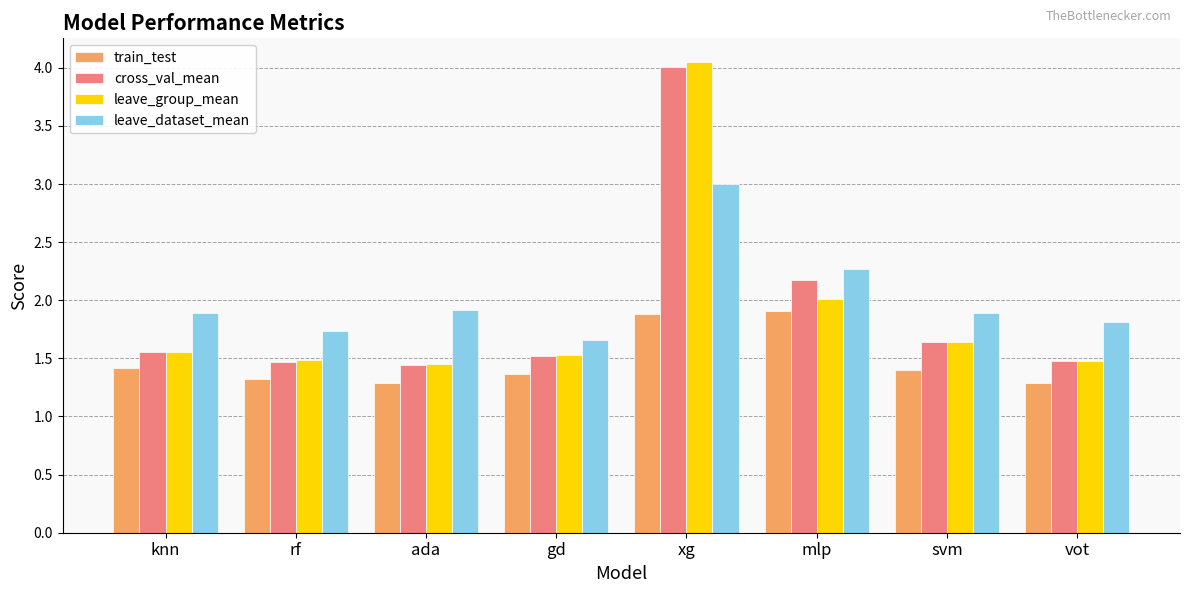

What is the total value across all series at mlp?

8.4